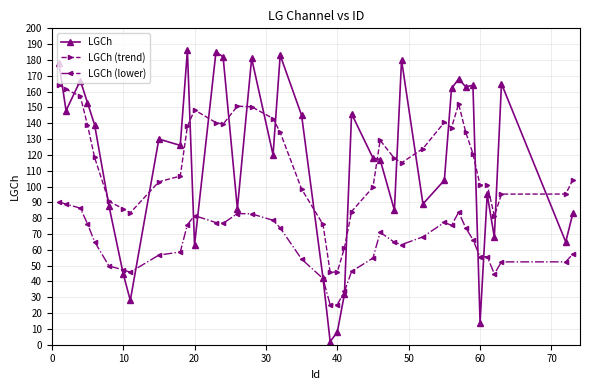

Rank the series by their maximum value, from lowest to highest.

LGCh (lower), LGCh (trend), LGCh